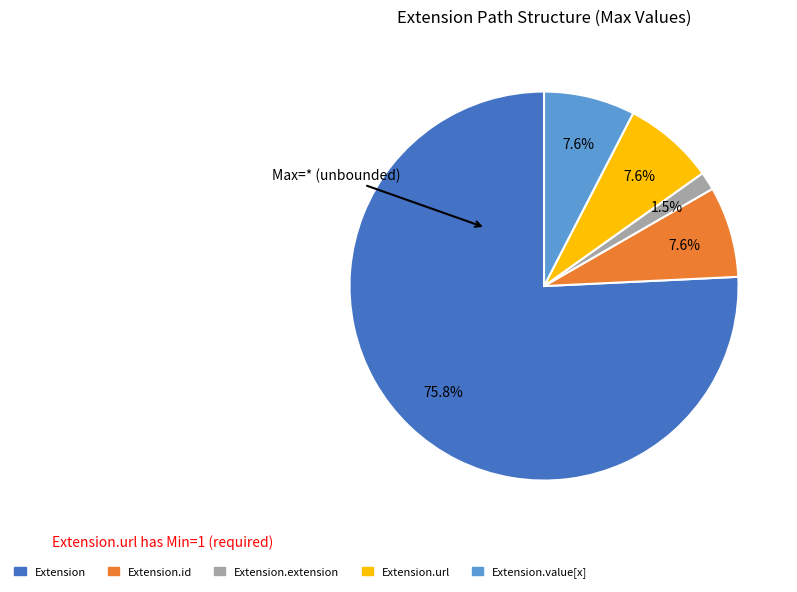

Count the number of slices in the pie.

5